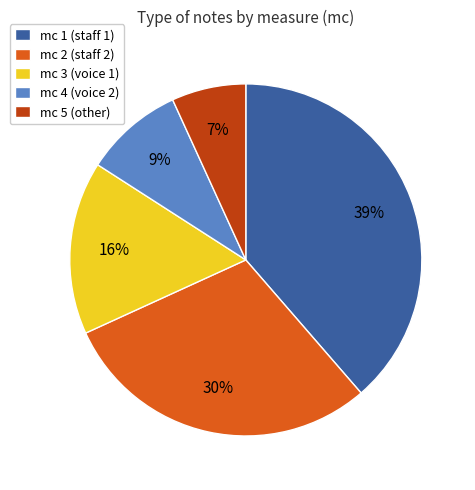

What is the largest slice in the pie chart?

mc 1 (staff 1)